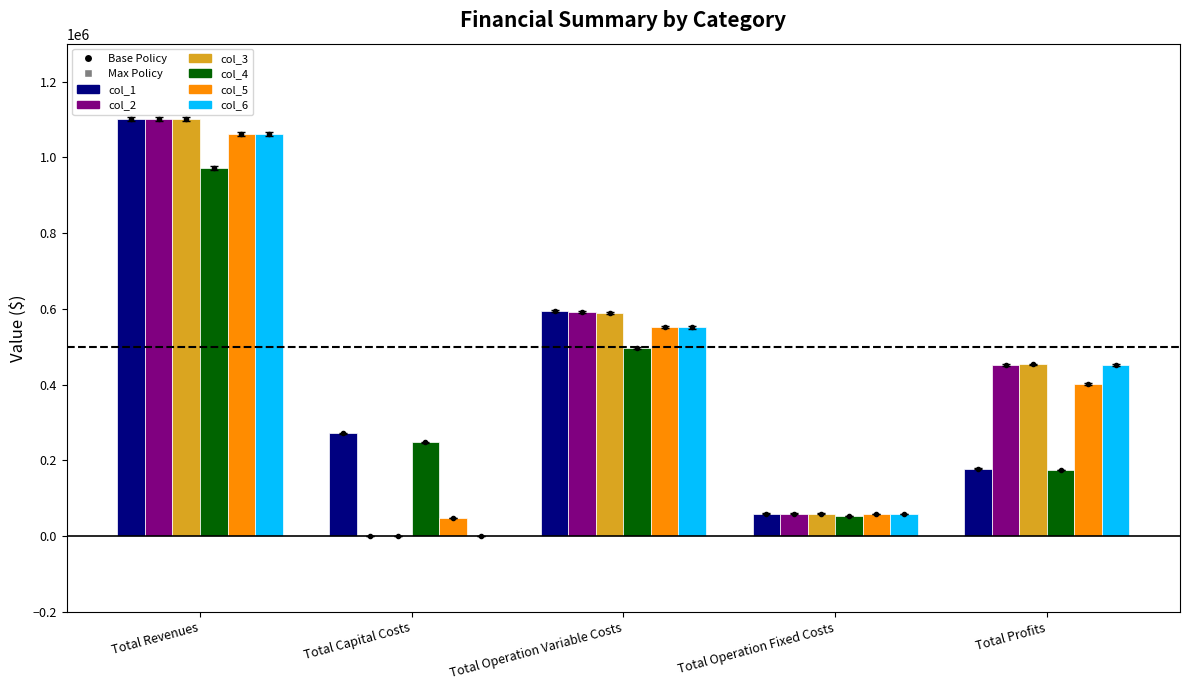

At which label is col_6 closest to 531304?

Total Operation Variable Costs